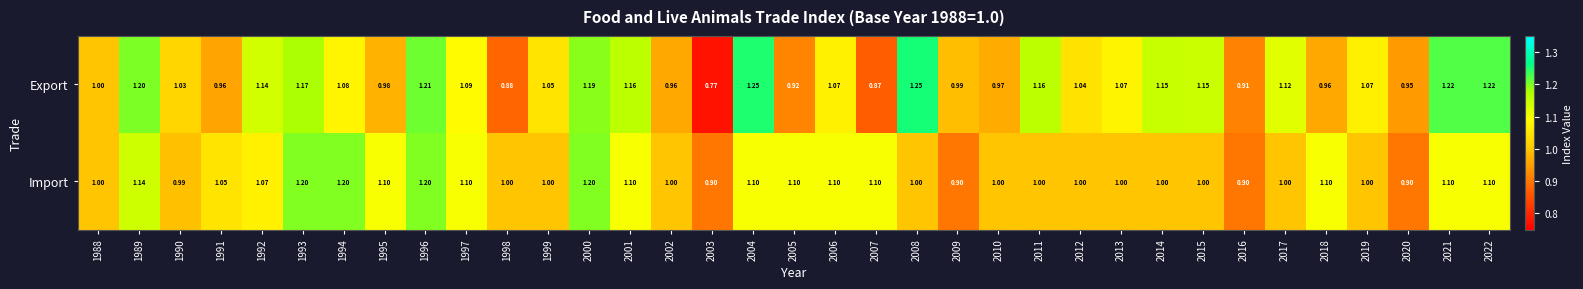

Between 2014 and 2019, which series saw the biggest shift?

Export